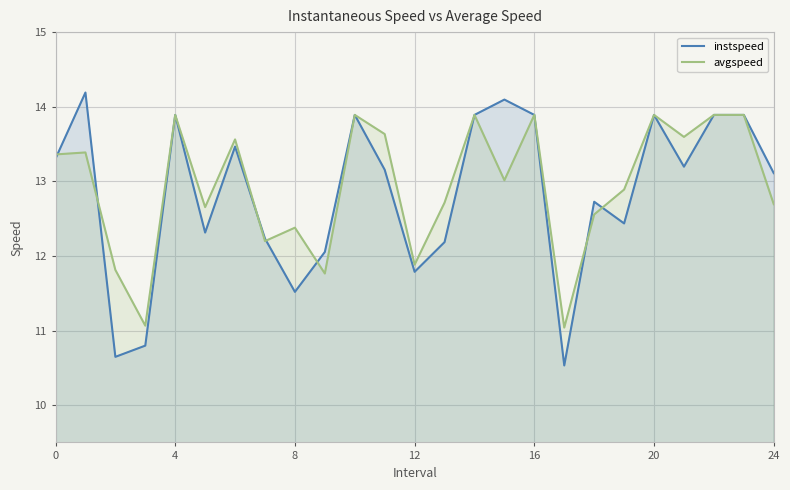

List the series in order of their overall mean, lowest first.

instspeed, avgspeed